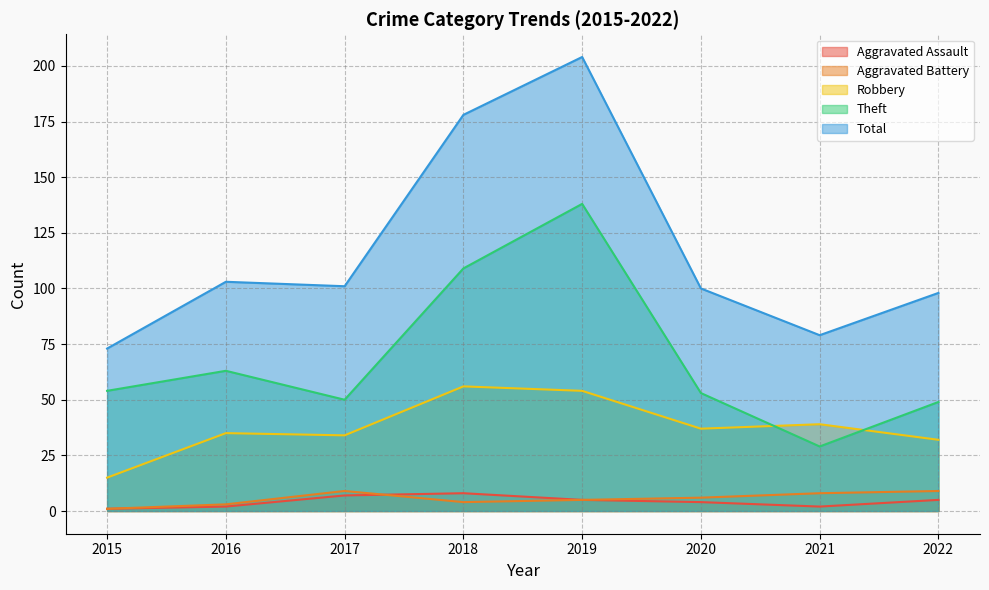

The value of Aggravated Battery at 2018 is 4. True or false?

True